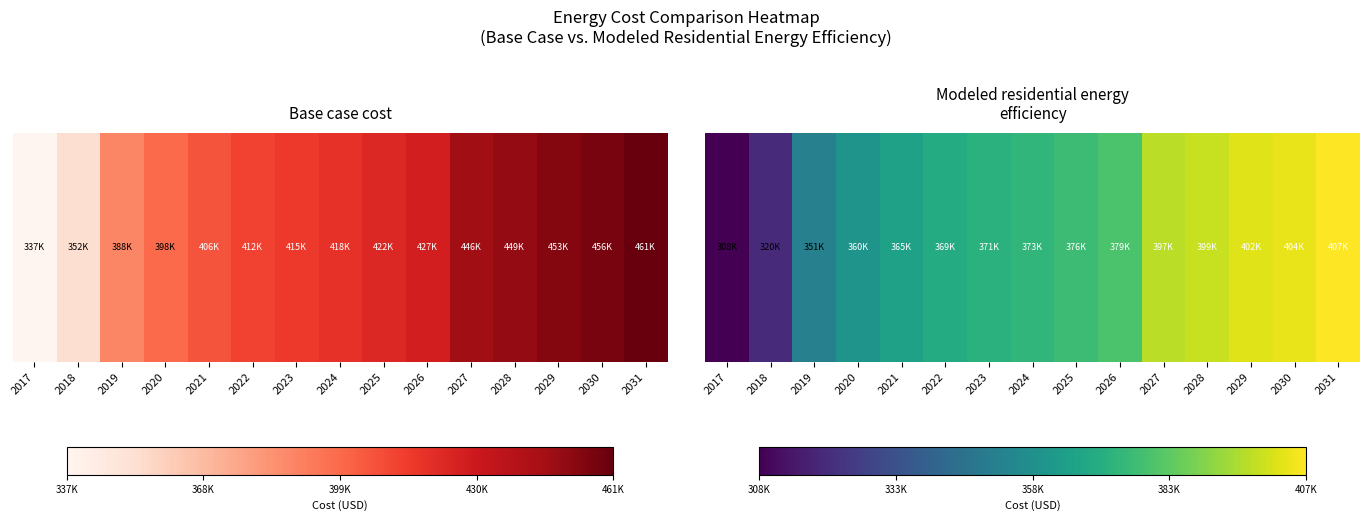

Which has a higher value, 2027 or 2024?

2027